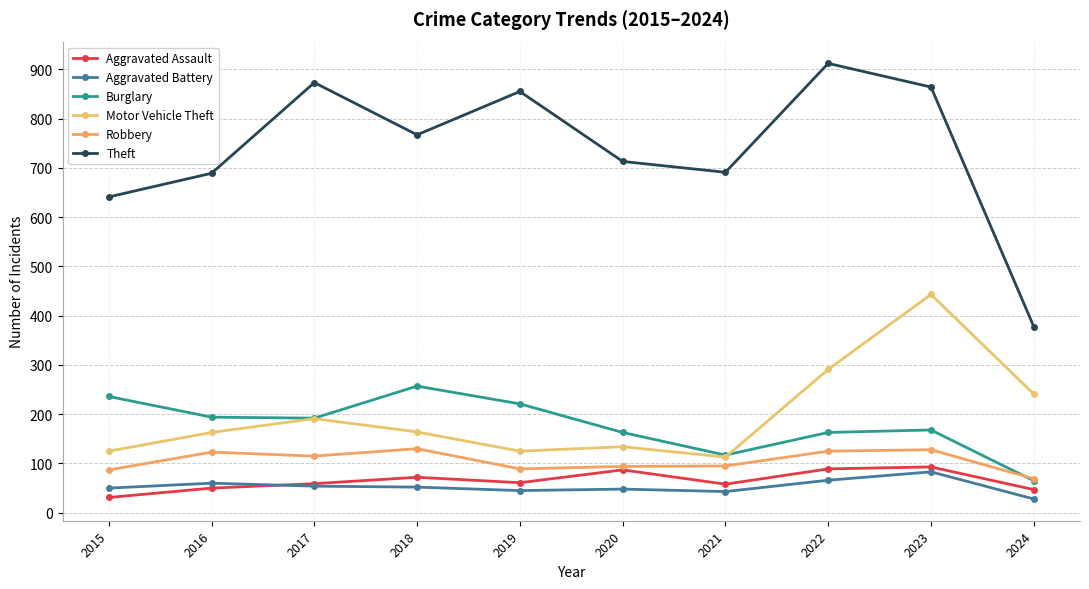

Does the chart display data point markers on the line(s)?

Yes